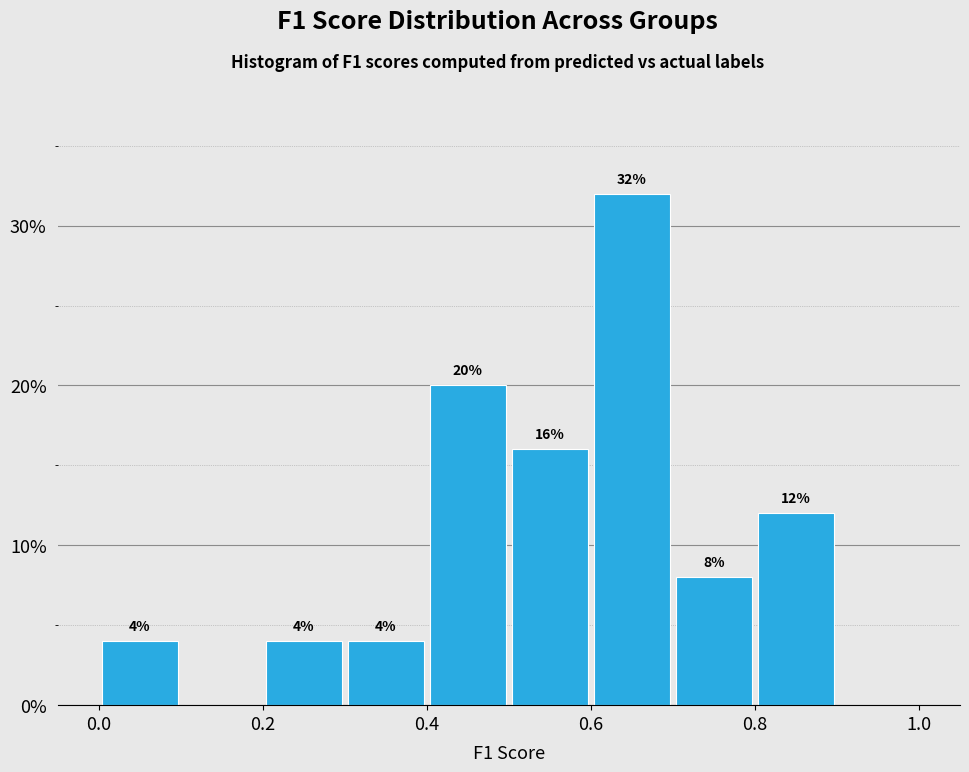

Over which range of the x-axis is the bar tallest?

0.6 to 0.7